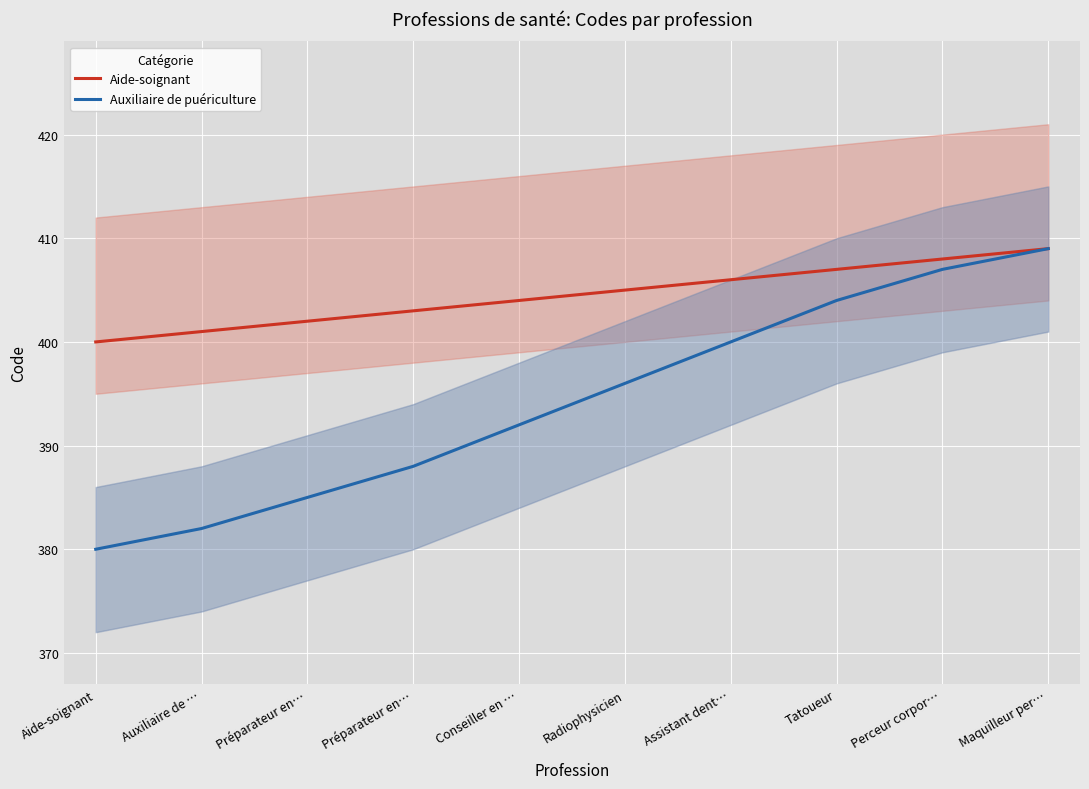

What is the average value of the Auxiliaire de puériculture series?

394